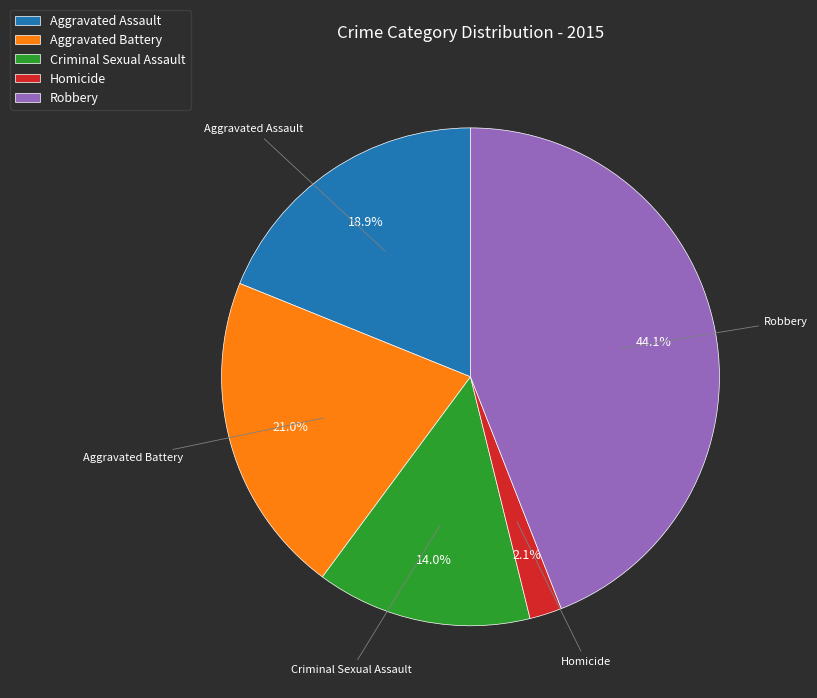

Does any single category account for the majority?

No